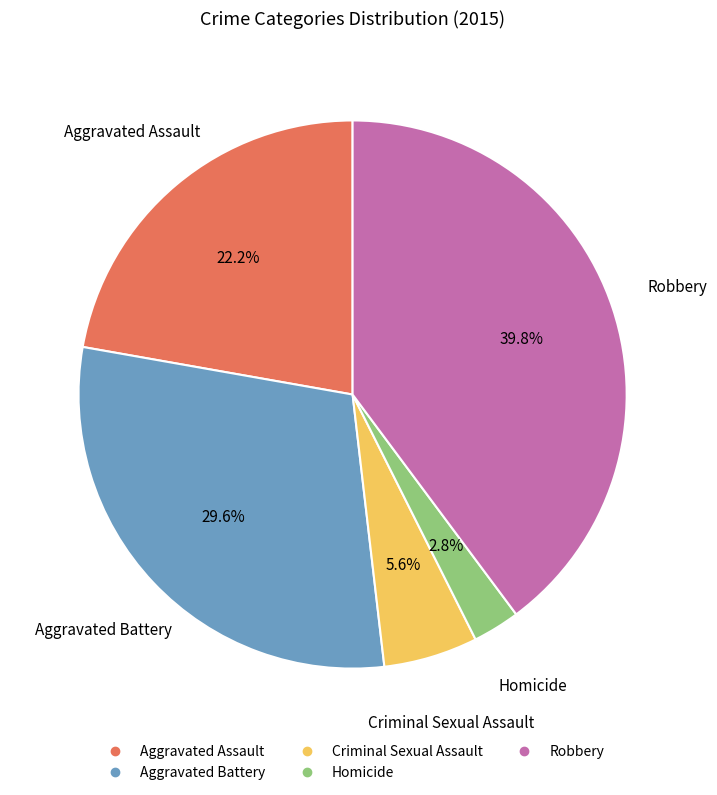

Which has a higher value, Aggravated Assault or Homicide?

Aggravated Assault